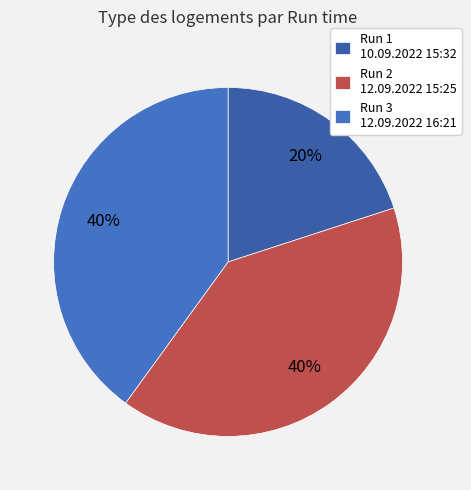

Count the number of slices in the pie.

3